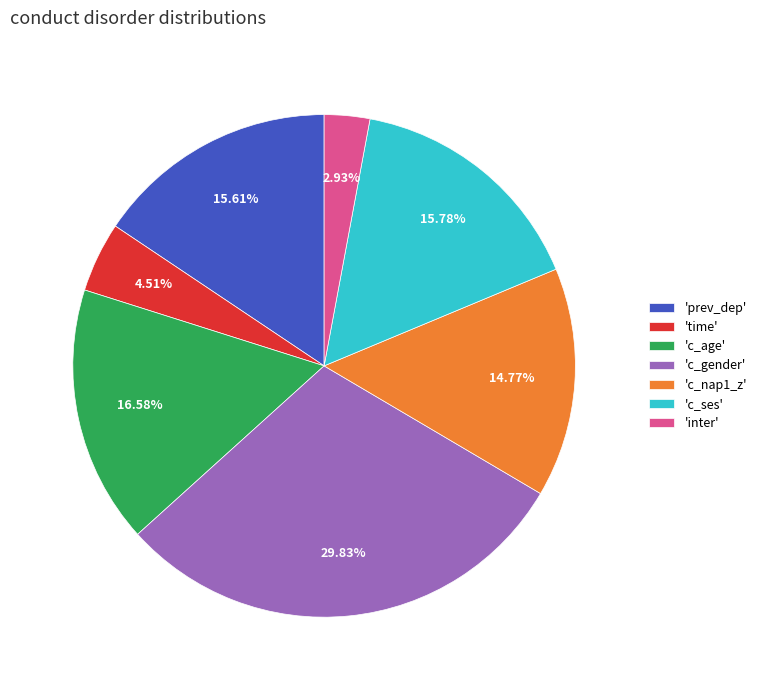

Between 'inter' and 'c_gender', which is larger?

'c_gender'